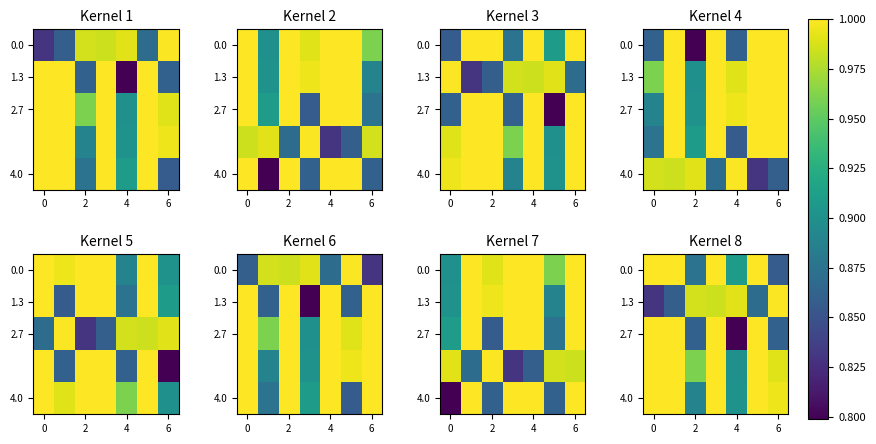

What is the highest value of the 0.0 series?

1.0